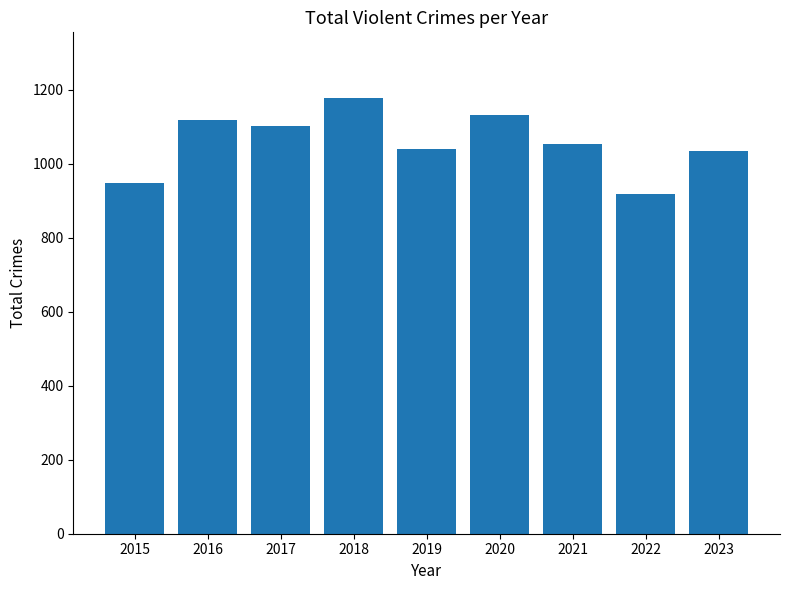

What is the change in value from 2020 to 2023?

-97